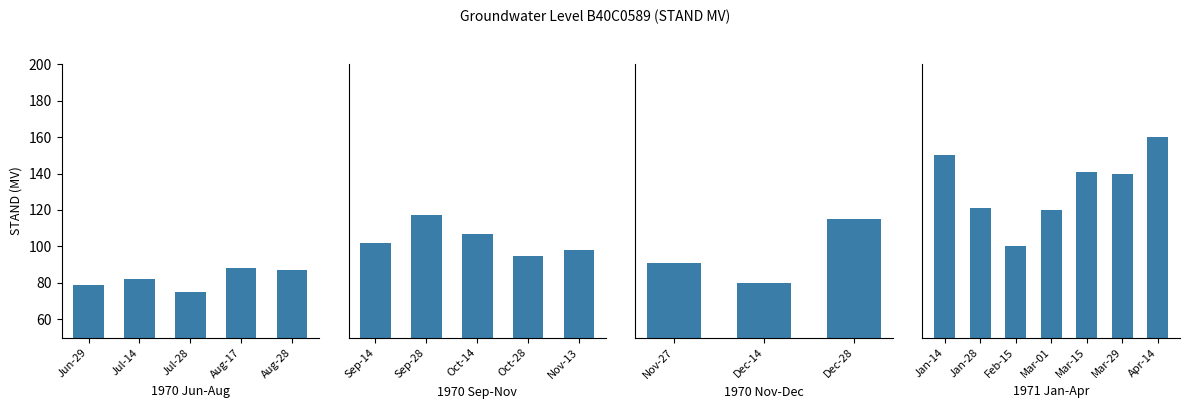

What is the label of the 8th bar from the right?

1970/12/28